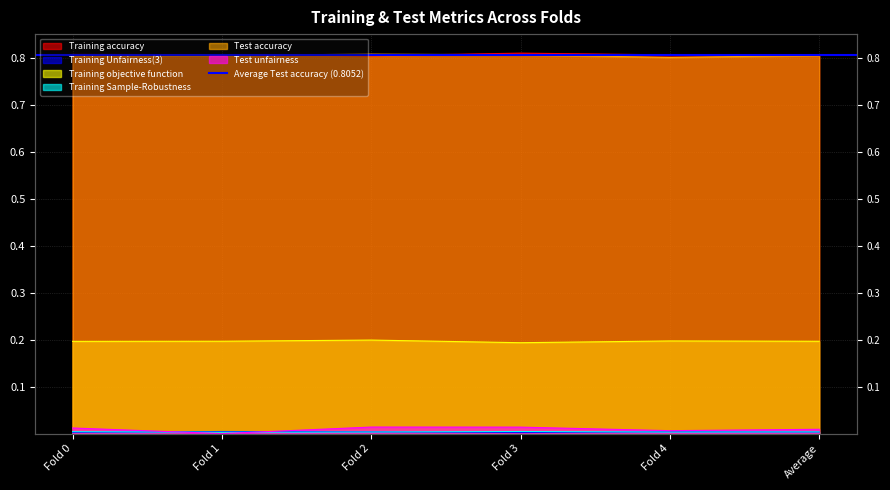

Does the chart display data point markers on the line(s)?

No